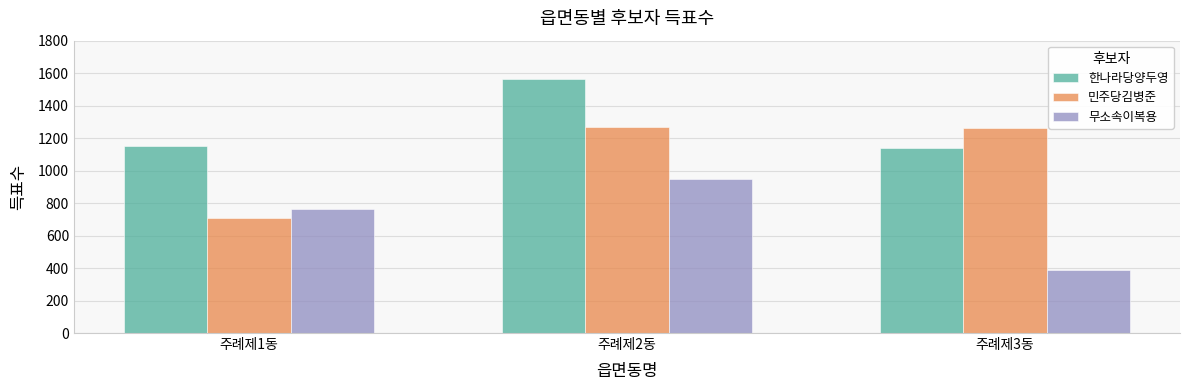

At which category does the chart reach its minimum across all series?

주례제3동